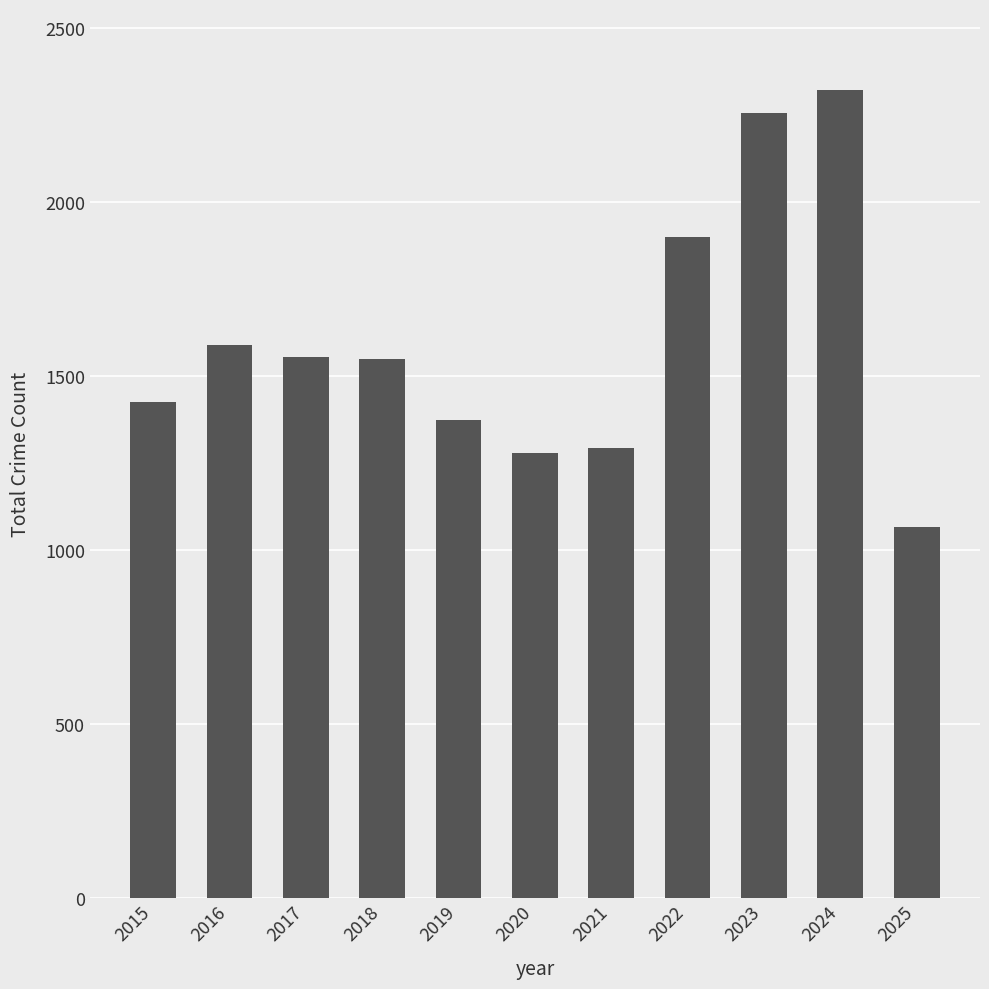

How many distinct data groups are displayed?

1